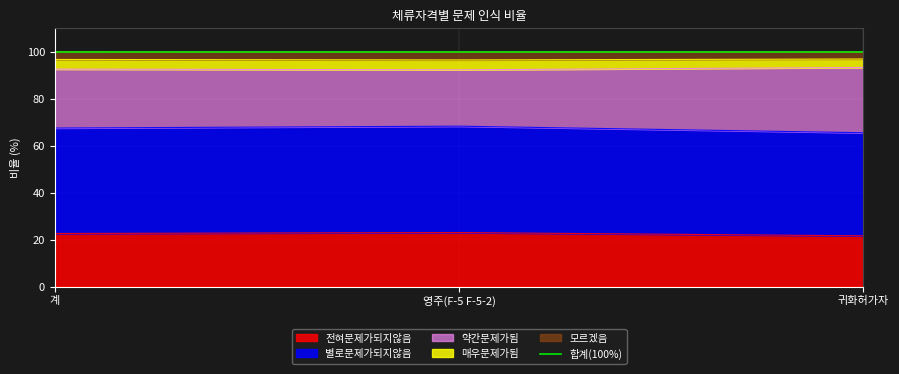

Is it true that 전혀문제가되지않음 equals 22.6 at 계?

True